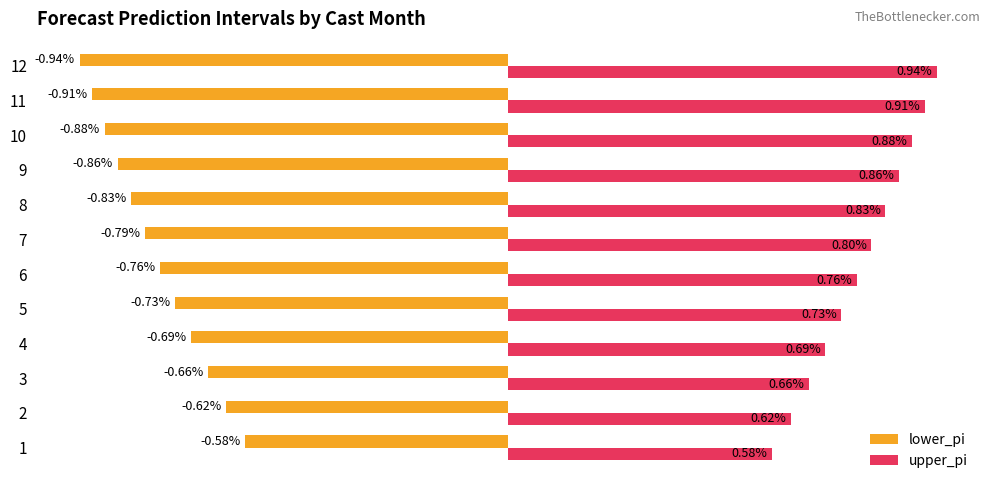

Rank the series at 10 from lowest to highest value.

lower_pi, upper_pi